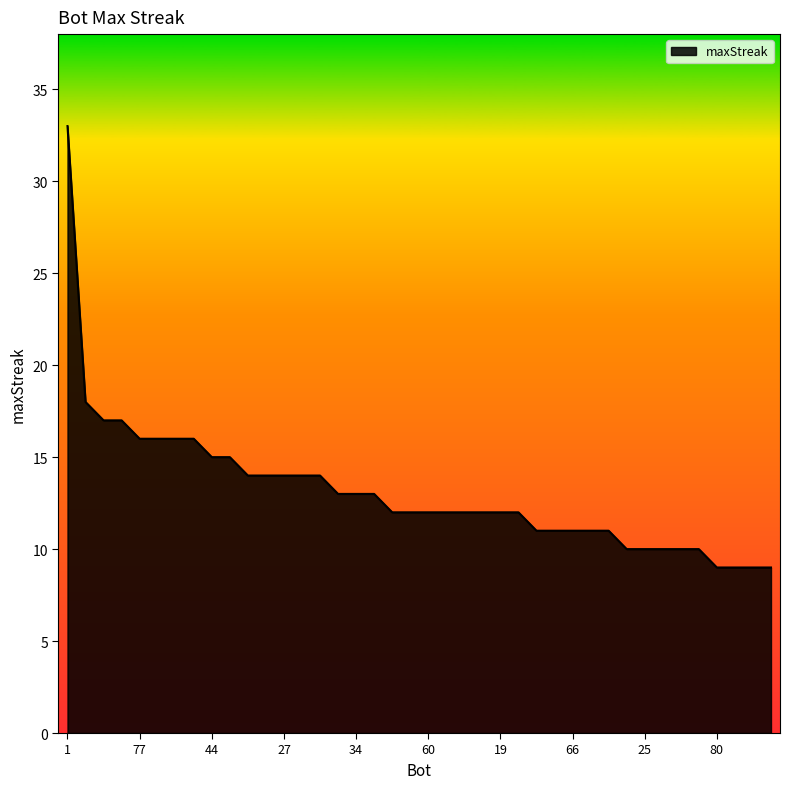

Reading right to left, list all the values displayed in this chart.

9	9	9	9	10	10	10	10	10	11	11	11	11	11	12	12	12	12	12	12	12	12	13	13	13	14	14	14	14	14	15	15	16	16	16	16	17	17	18	33